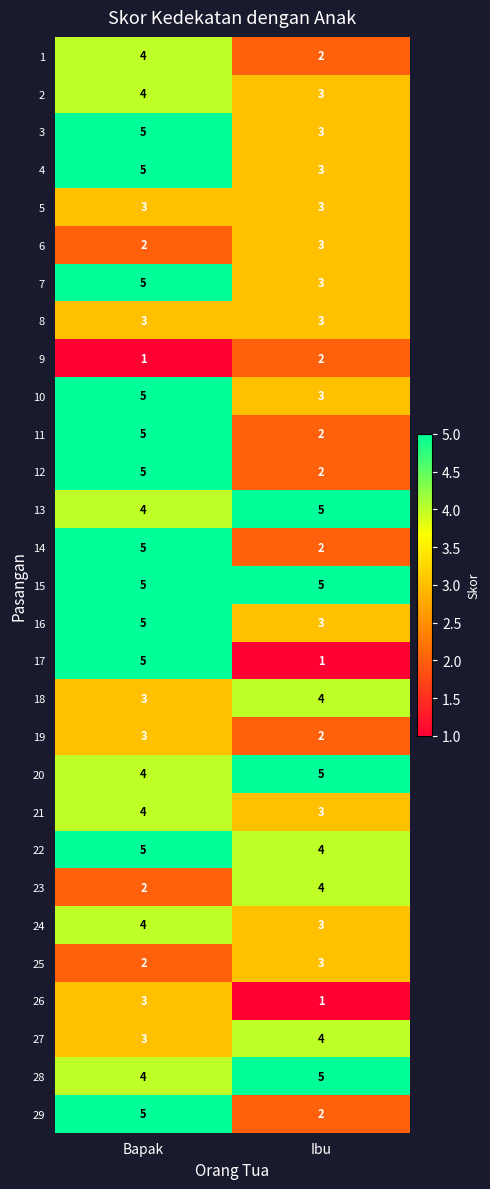

Which series has the largest total across all categories?

15